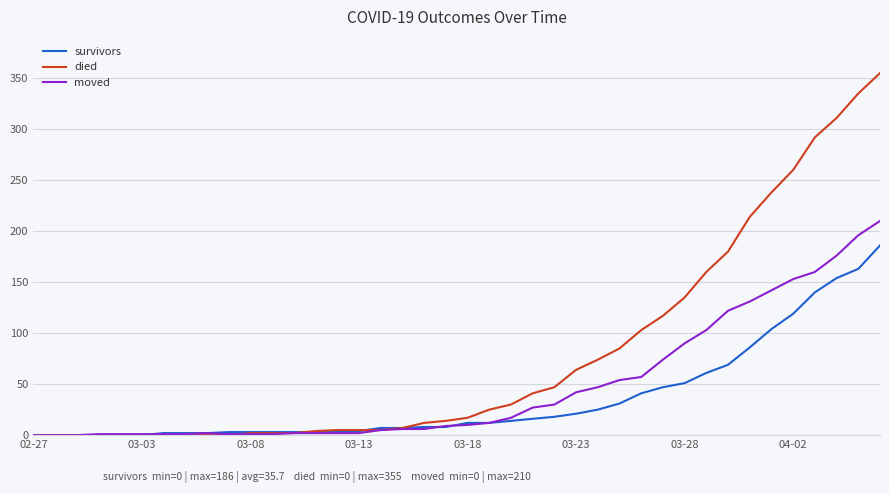

Rank the series by their maximum value, from lowest to highest.

survivors, moved, died